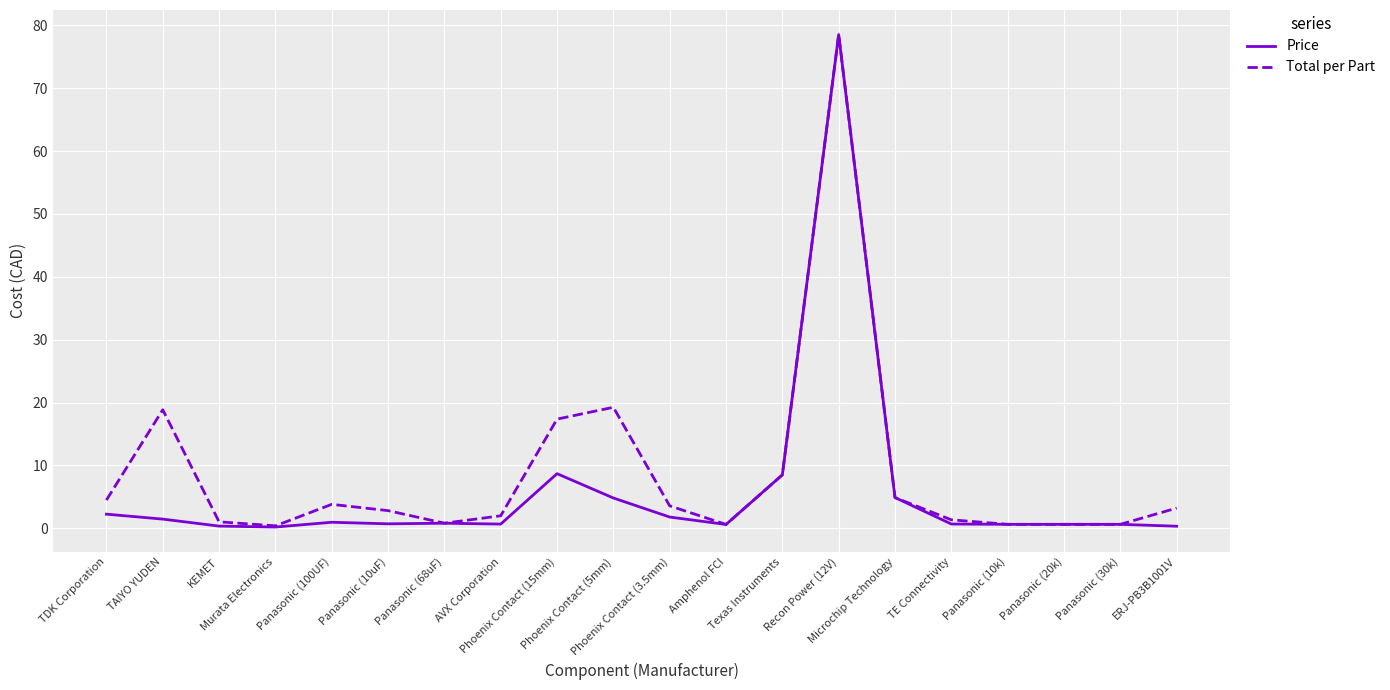

What is the sum of all Total per Part values?

173.2